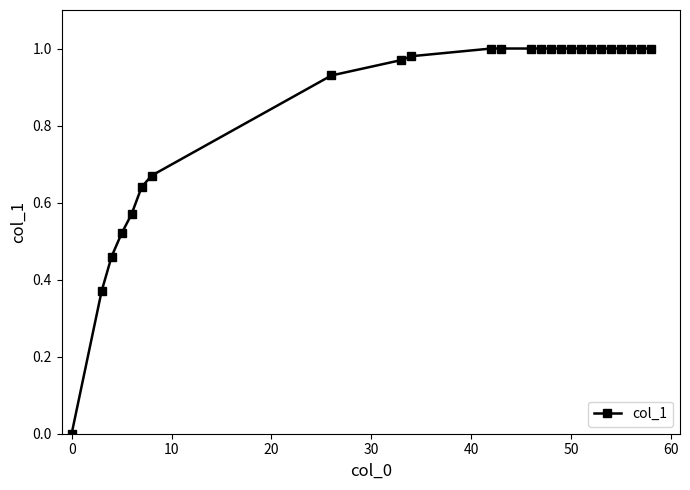

What is the sum of all values?

21.1